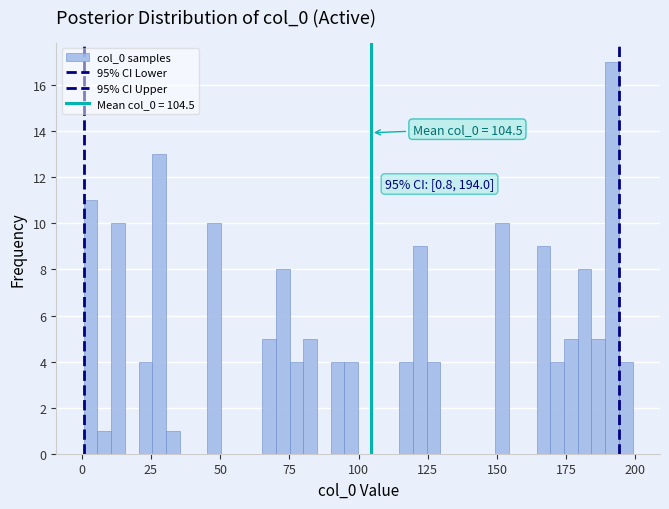

Around what value on the x-axis is the tallest bar? Give the approximate position of its centre, as read against the axis.

190